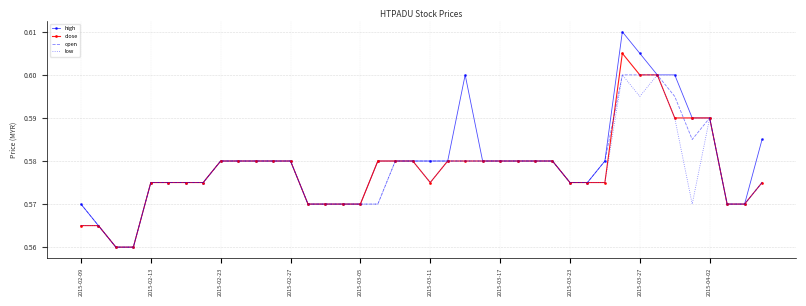

Which series has the widest spread of values?

high